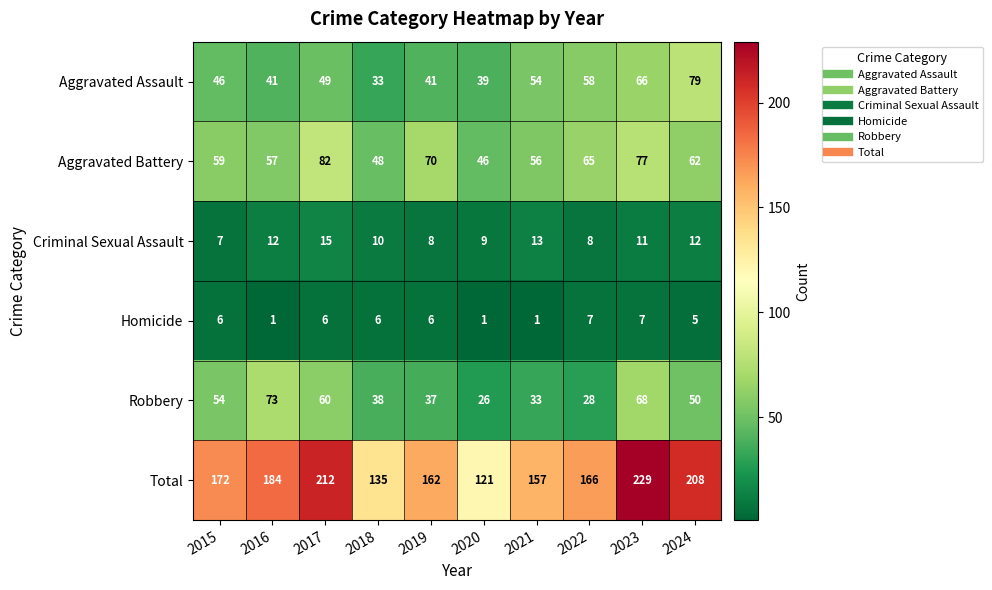

At which category is the sum across all series the highest?

2023